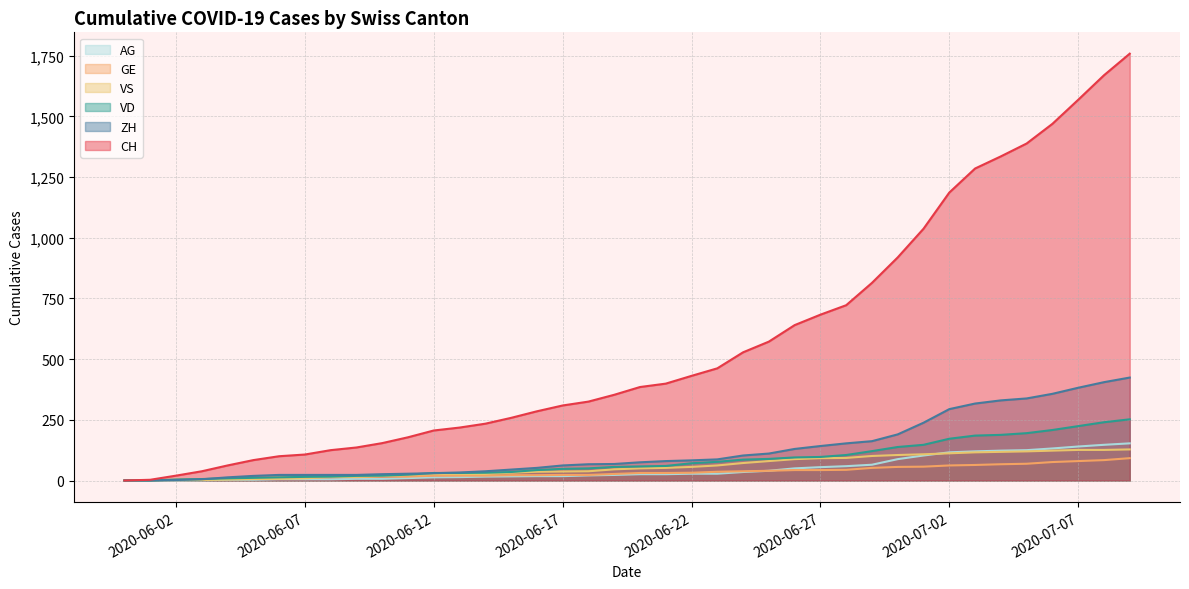

Which has a higher value, 2020-07-09 or 2020-07-05?

2020-07-09